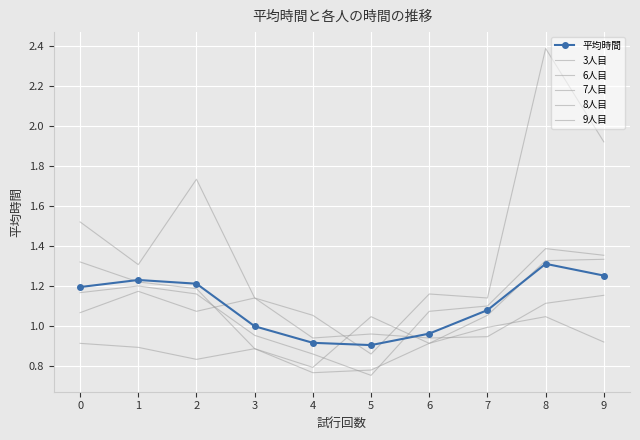

Is the value of 8人目 at 6 greater than the value of 7人目 at 2?

No